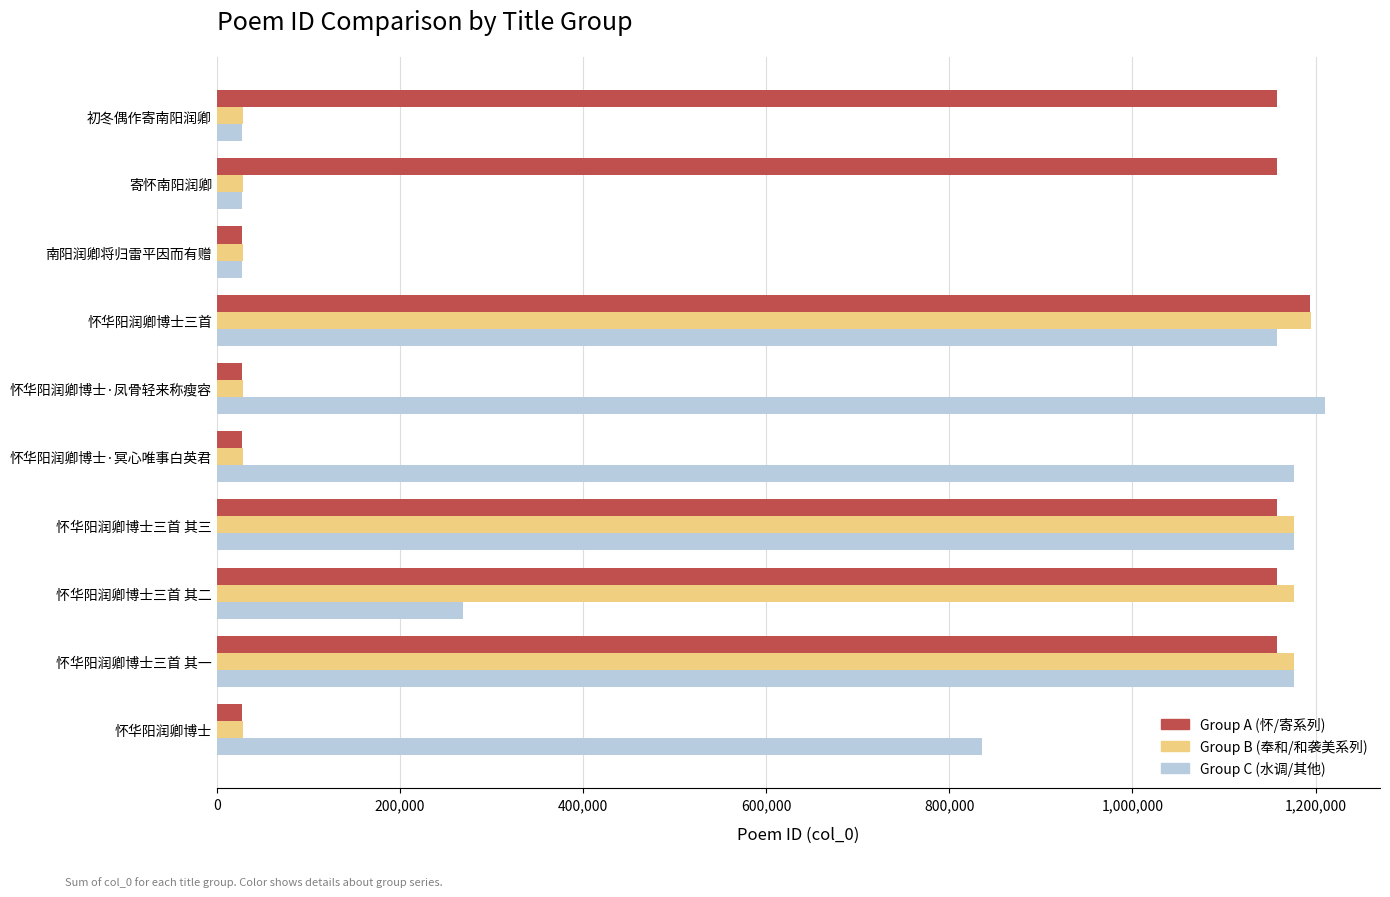

What is the maximum value for Group A (怀/寄系列)?

1193994